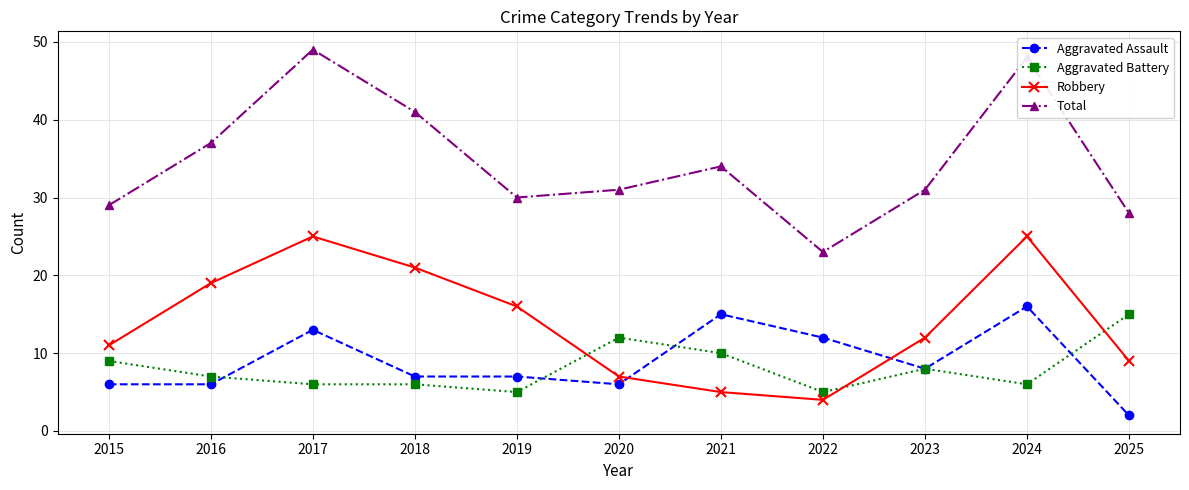

Which category has the highest value in the Aggravated Assault series?

2024